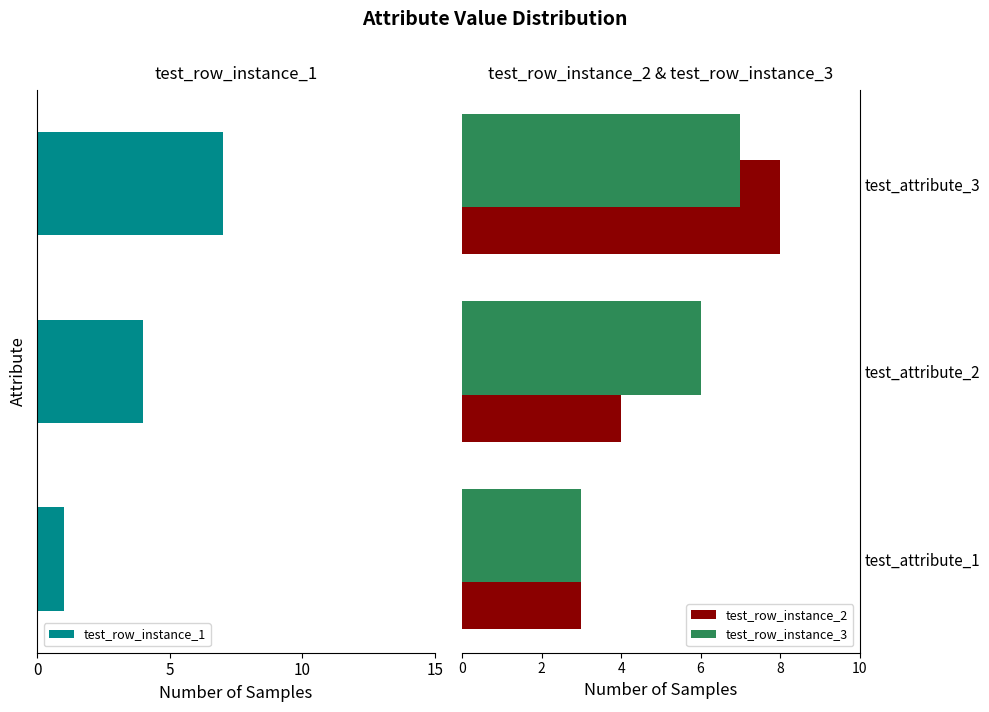

List the labels in order of test_row_instance_3 value, smallest first.

test_attribute_1, test_attribute_2, test_attribute_3